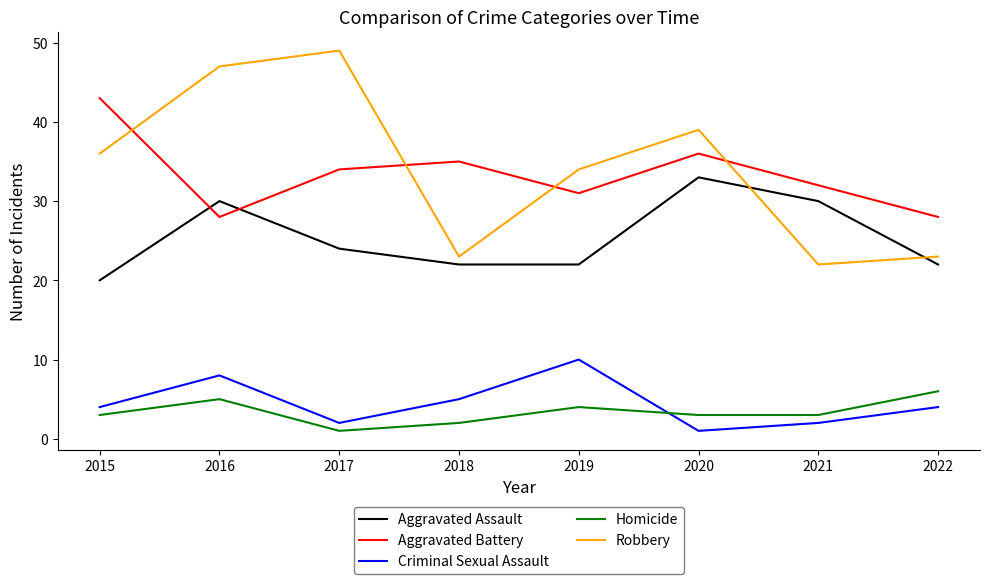

True or false: Homicide and Aggravated Assault cross at least once.

False